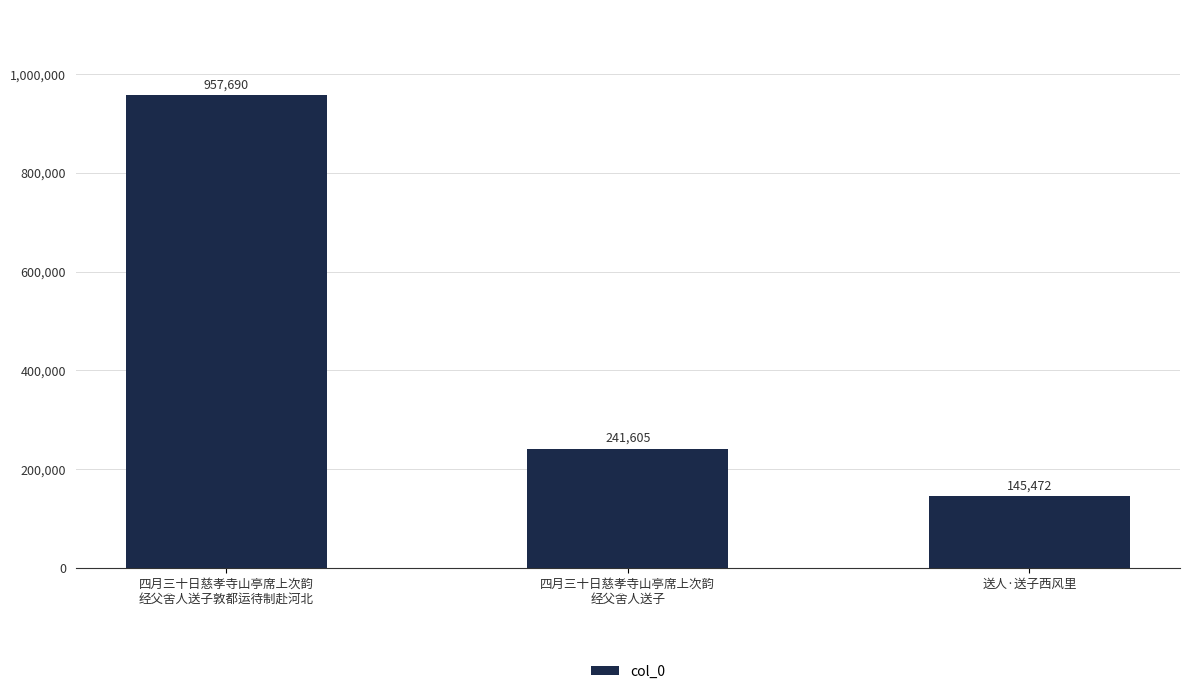

Count the values in the range 145472 to 957690.

3